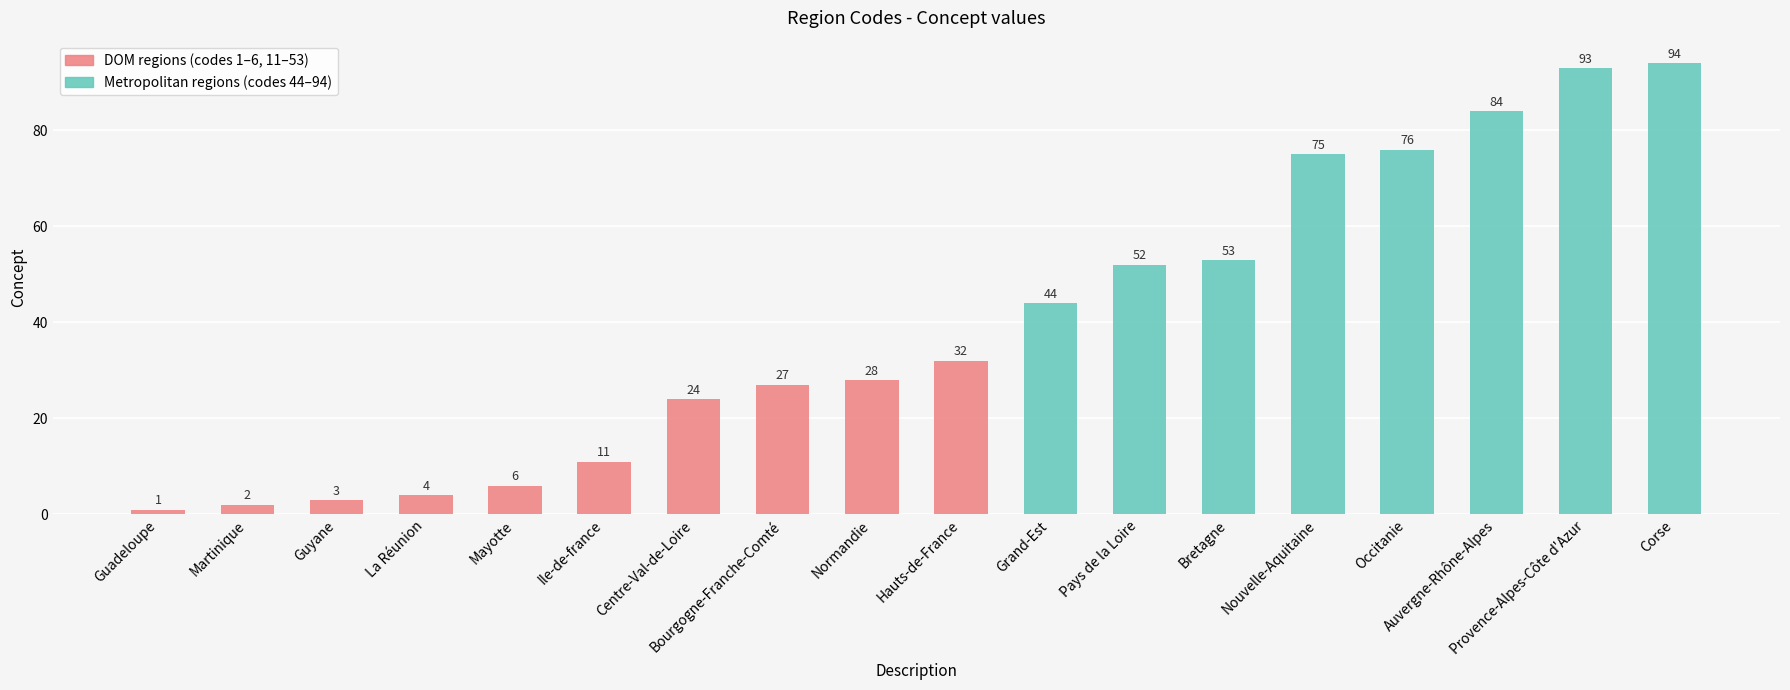

What is the value of the 11th bar from the left?

44